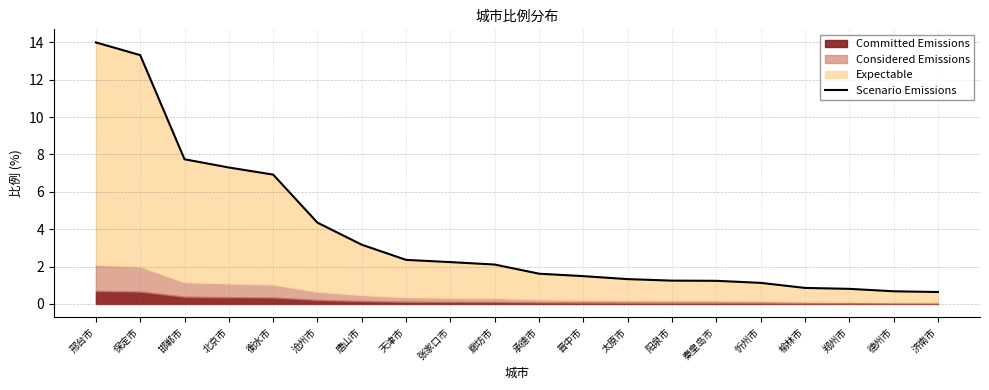

What is the sum of all values?

74.5